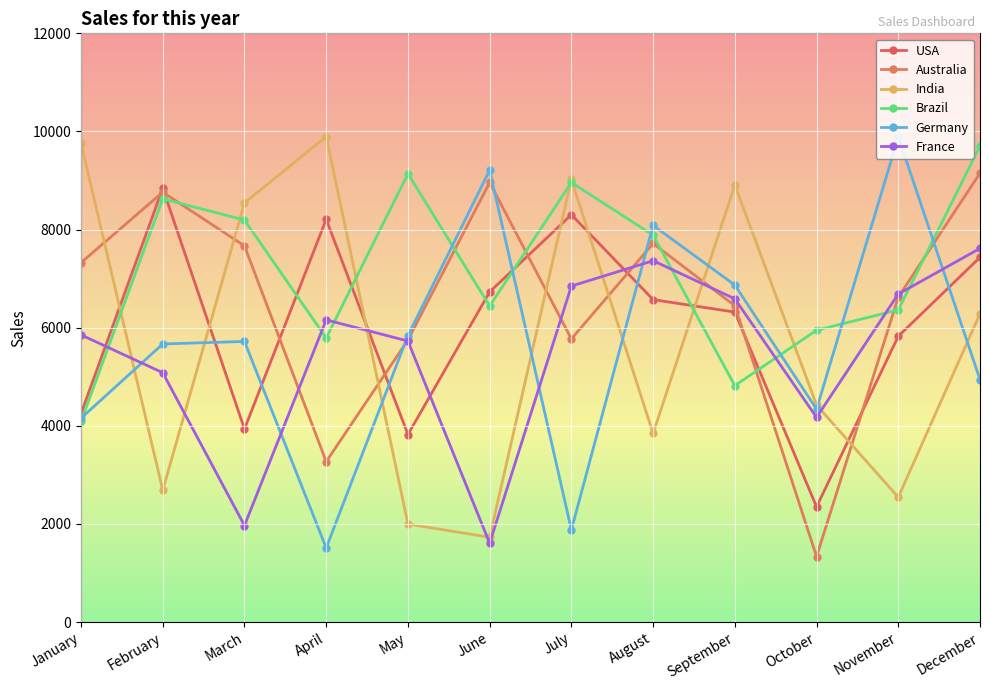

At January, list the series in order from smallest to largest.

Brazil, Germany, USA, France, Australia, India